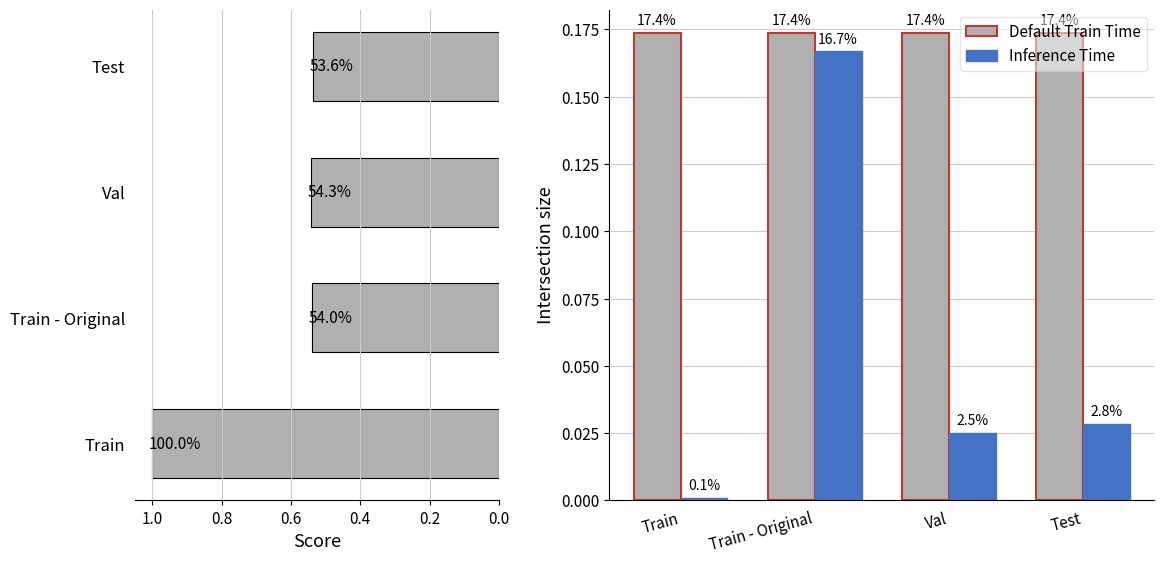

Between Train - Original and Test, which series saw the biggest shift?

Inference Time